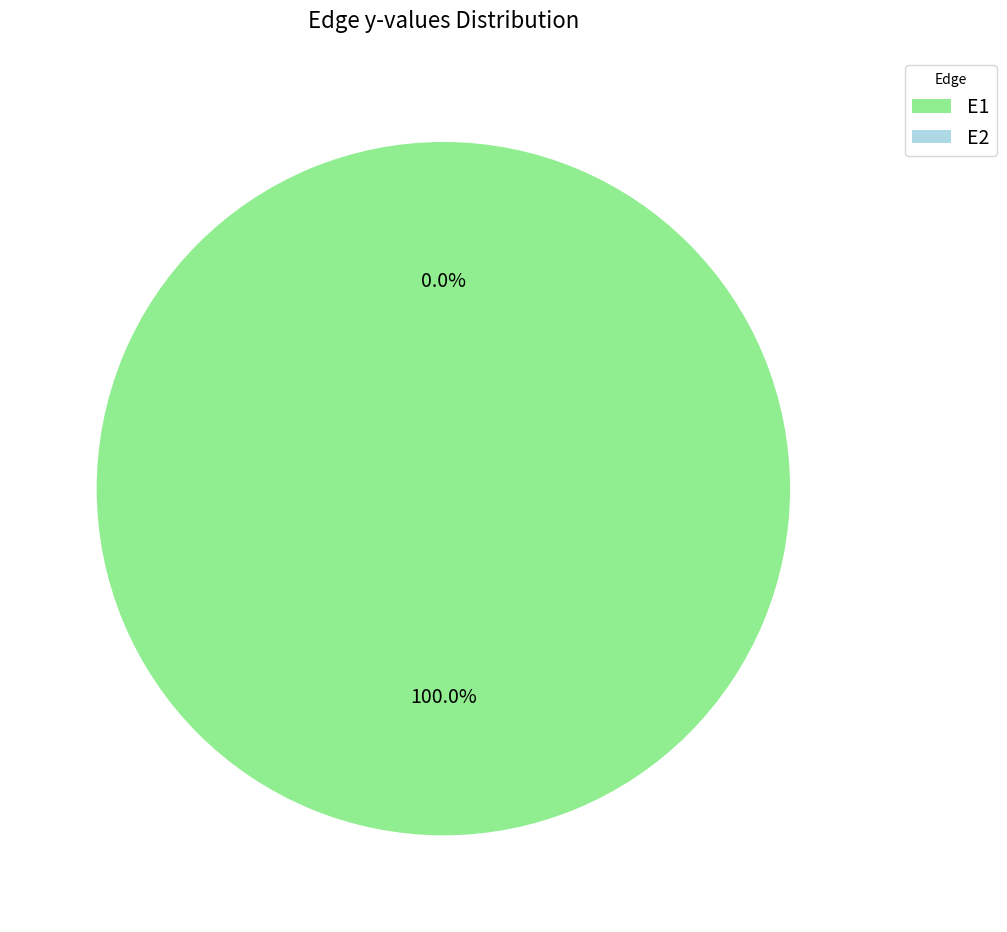

Combined, do E1 and E2 account for over 50%?

Yes